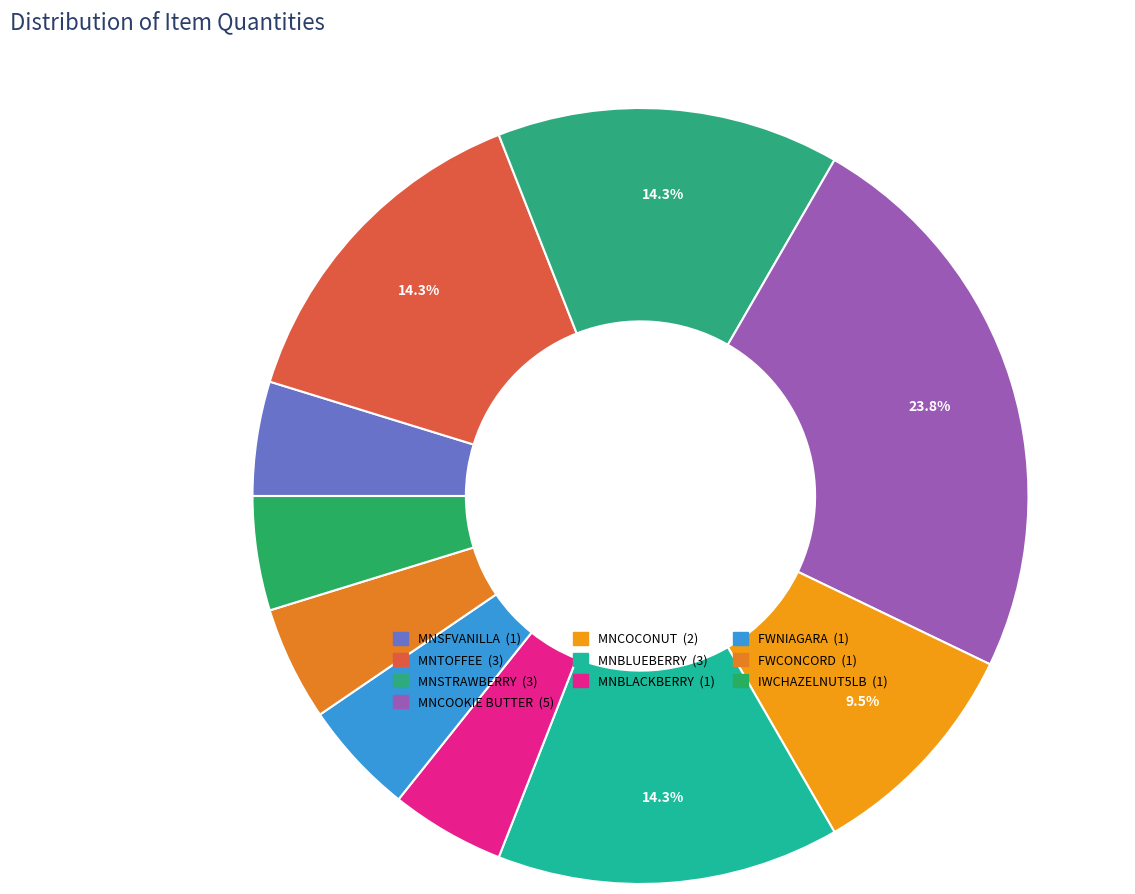

What is the change in value from MNSFVANILLA to MNCOCONUT?

+1